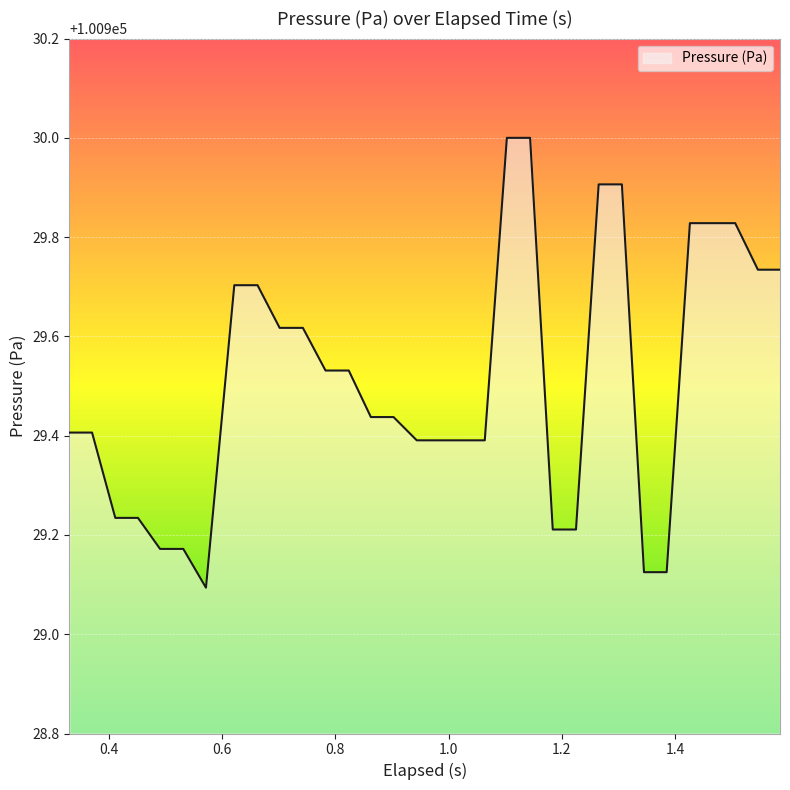

What is the difference between the maximum and minimum values?

0.9